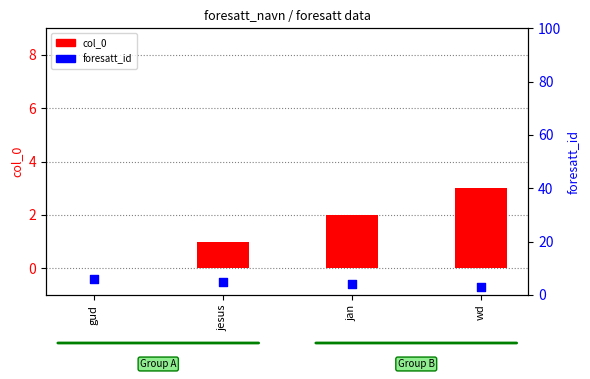

At which category is the sum across all series the highest?

gud